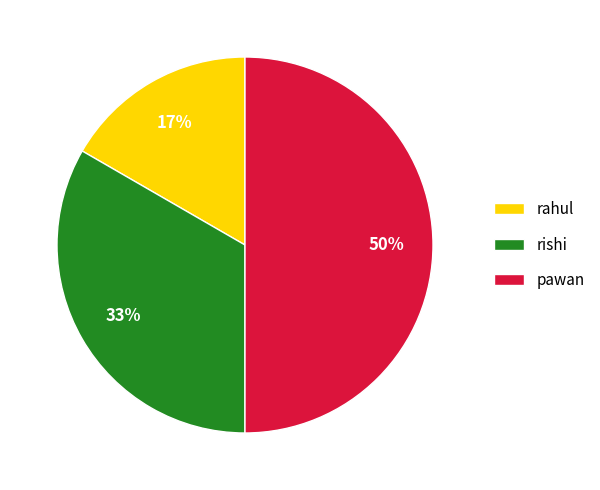

To the nearest percent, what is the average slice percentage?

33%